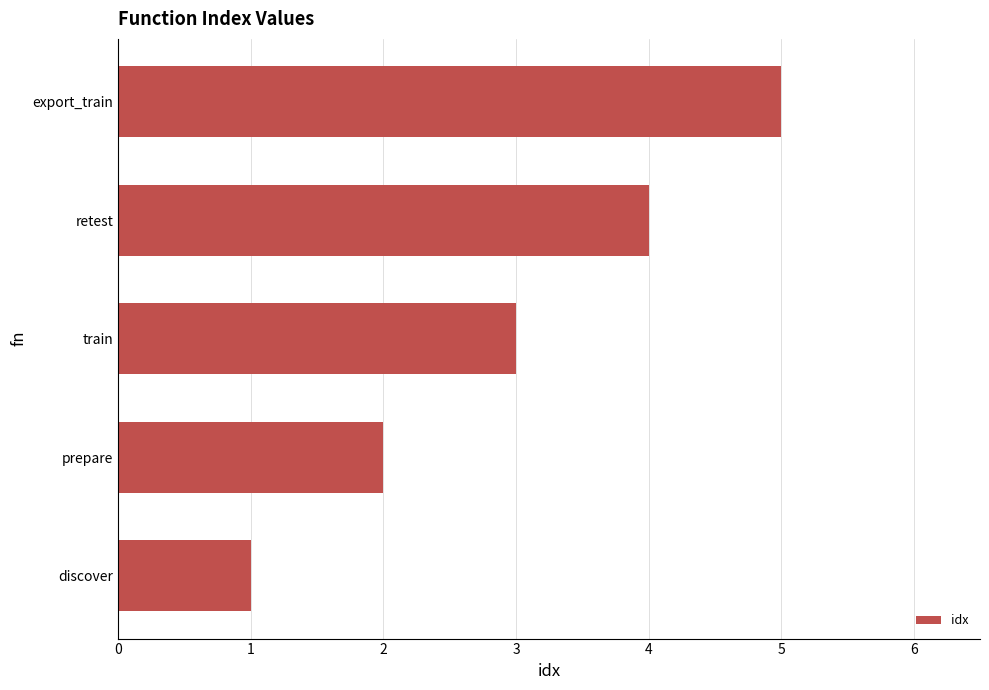

What is the sum of all values?

15